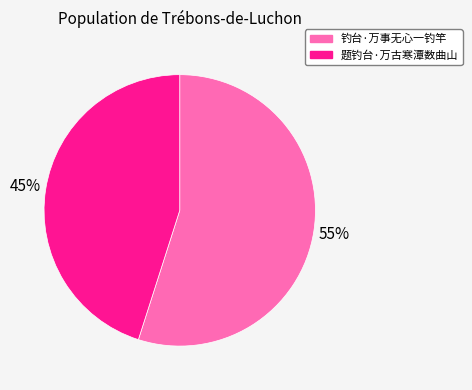

Is it true that 钓台·万事无心一钓竿 is 48% of the pie?

False